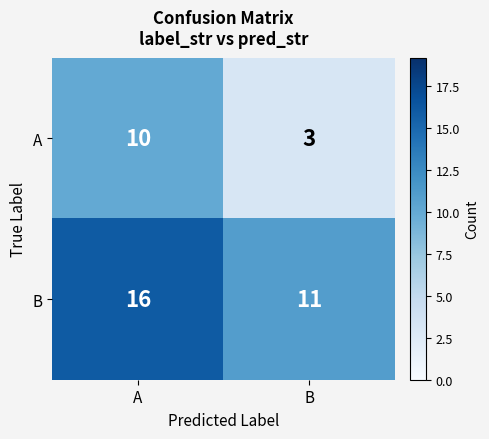

List the series in order of their peak value, highest first.

B, A